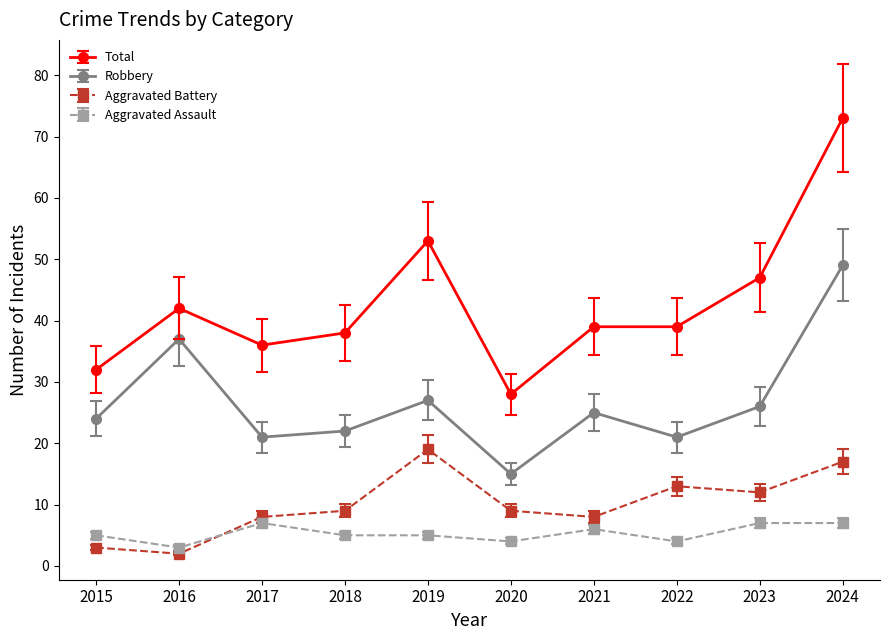

What are all the series names shown in the legend?

Total, Robbery, Aggravated Battery, Aggravated Assault